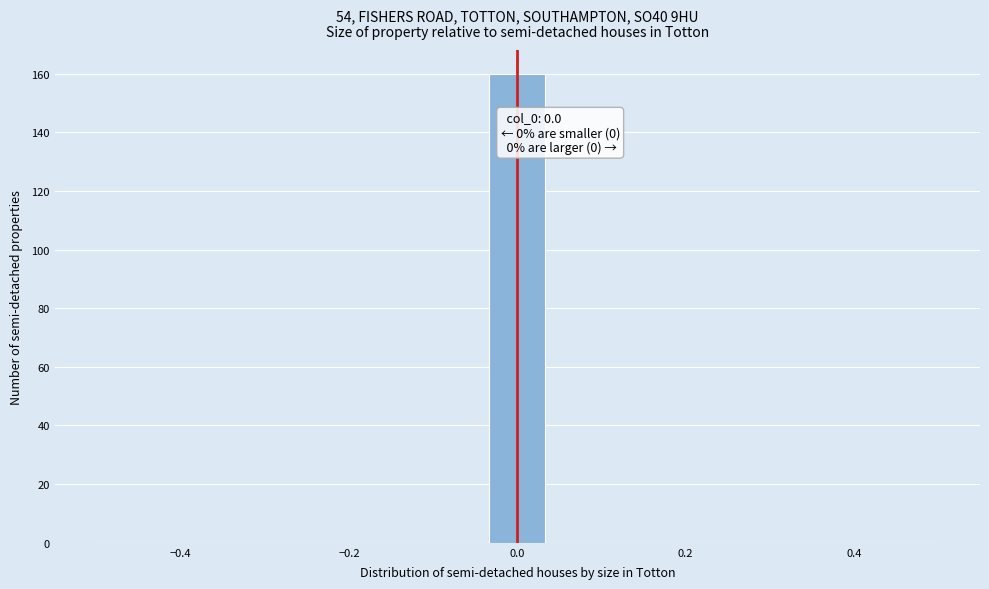

Read against the x-axis, roughly where is the centre of the tallest bar?

0.00